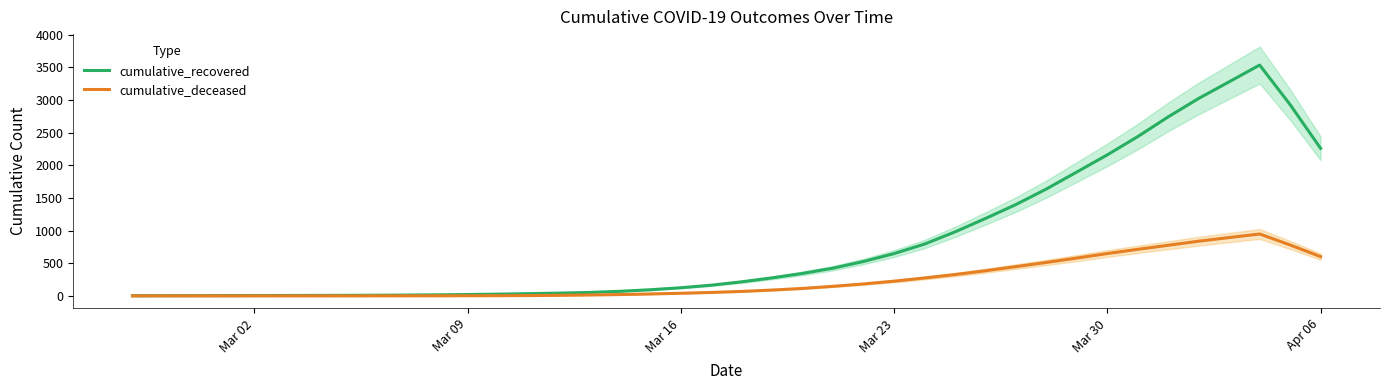

What is the highest value of the cumulative_recovered series?

3534.6